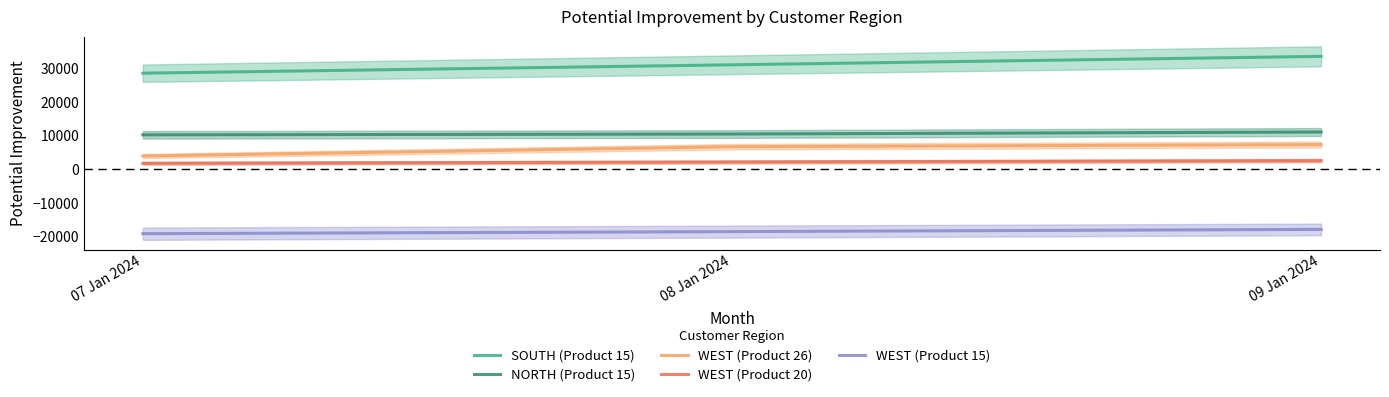

At how many categories does at least one series exceed 3102?

3